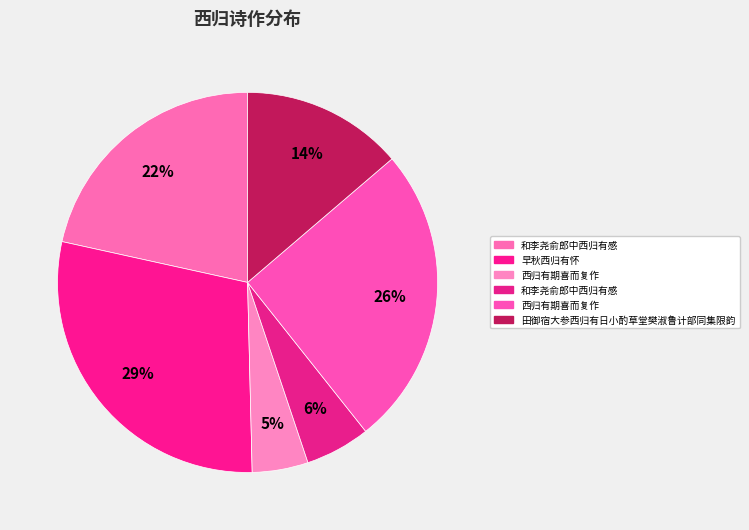

To the nearest percent, what is the average slice percentage?

17%